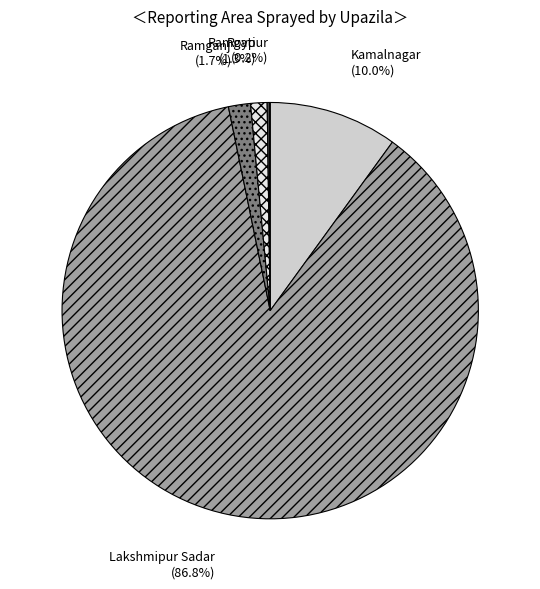

What percentage is the Ramganj slice, to the nearest percent?

2%